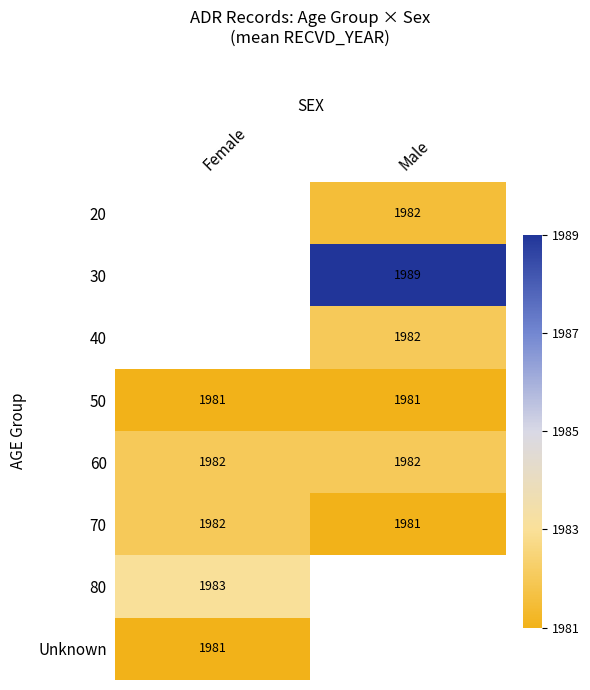

Is the value of 80 at Female greater than the value of 70 at Male?

Yes